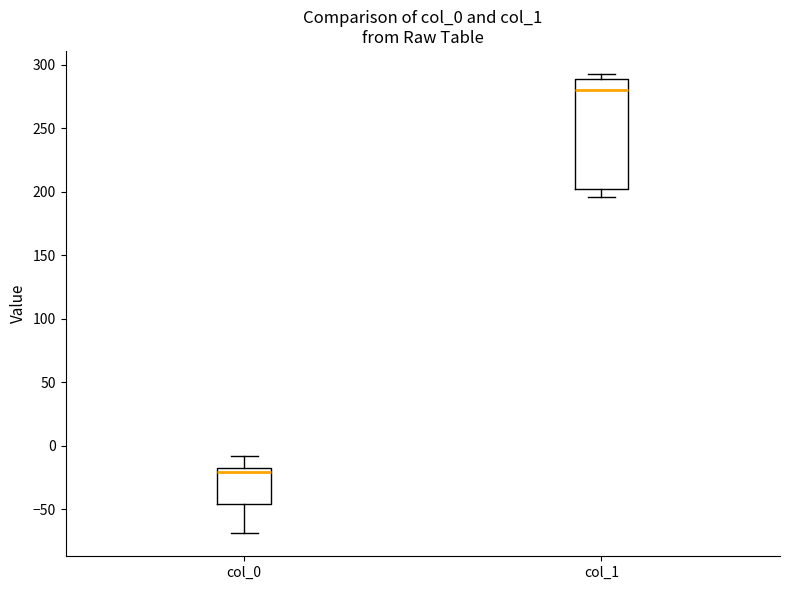

Reading left to right, read every box against the y-axis: the position of its median line, the range the box covers, and the ends of its whiskers. The values are not printed on the chart, so give them approximately, as read against the axis.

col_0: median -20 (just below the box's upper edge), box -45 to -20, whiskers -70 to -10
col_1: median 280, box 200 to 290, whiskers 195 to 295